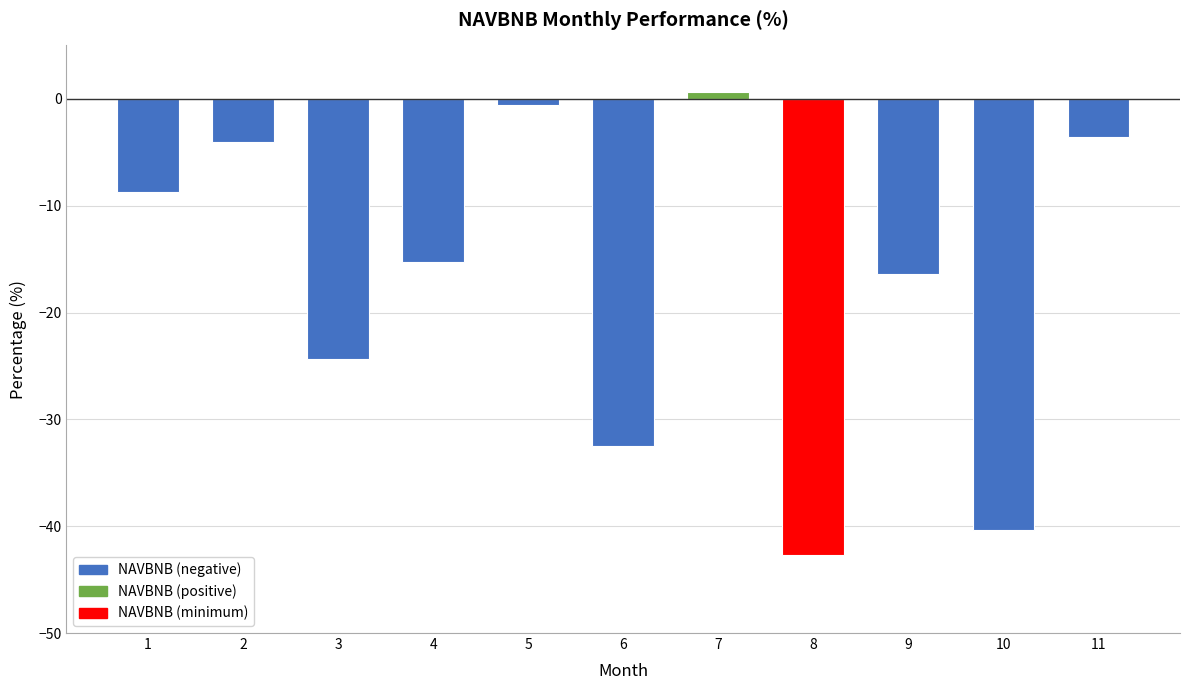

Rank the categories by value from highest to lowest.

7, 5, 11, 2, 1, 4, 9, 3, 6, 10, 8